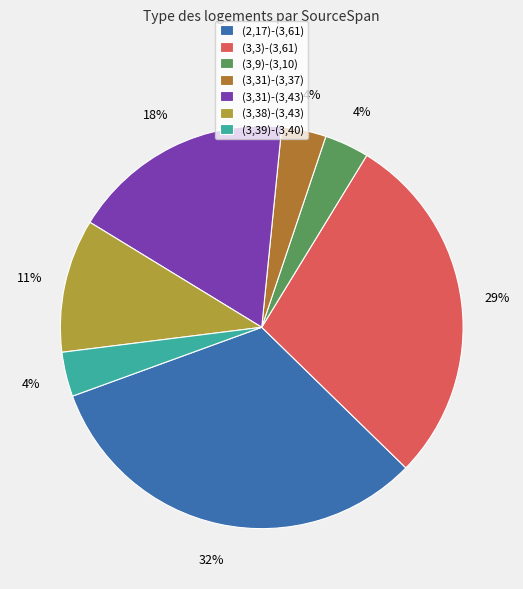

To the nearest percent, what percentage of the pie is (3,38)-(3,43)?

11%